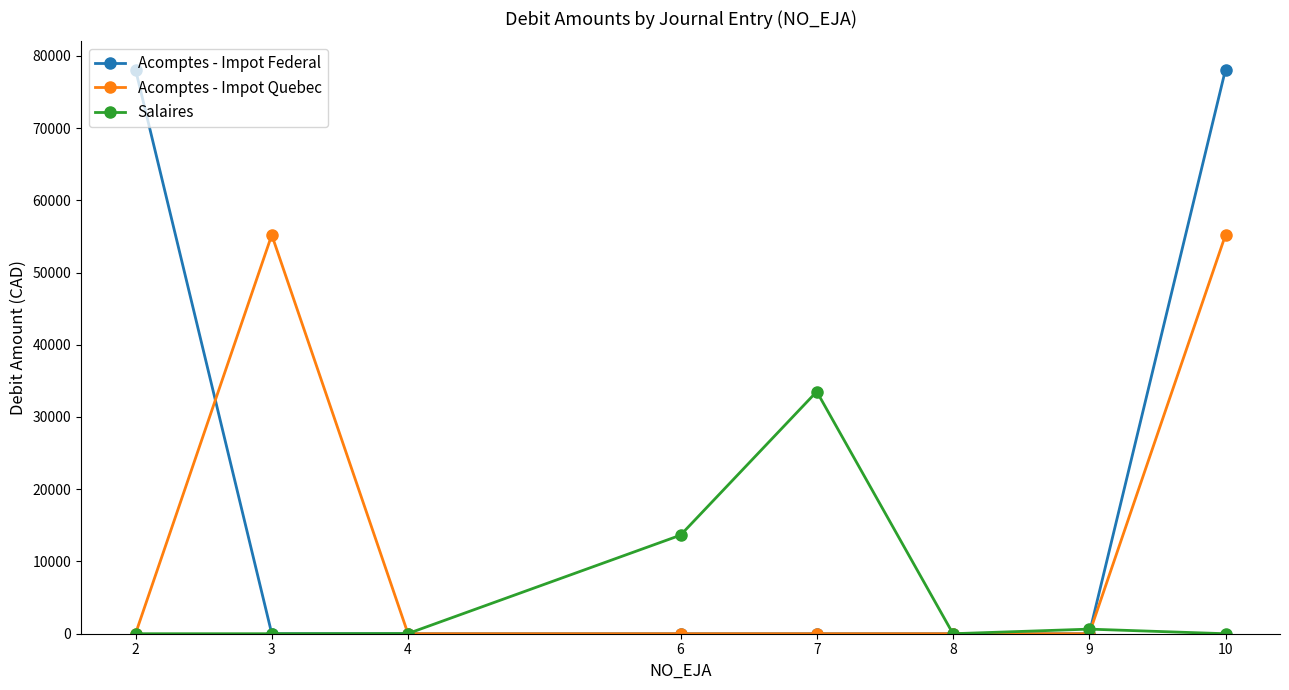

List the series in order of their overall mean, lowest first.

Salaires, Acomptes - Impot Quebec, Acomptes - Impot Federal